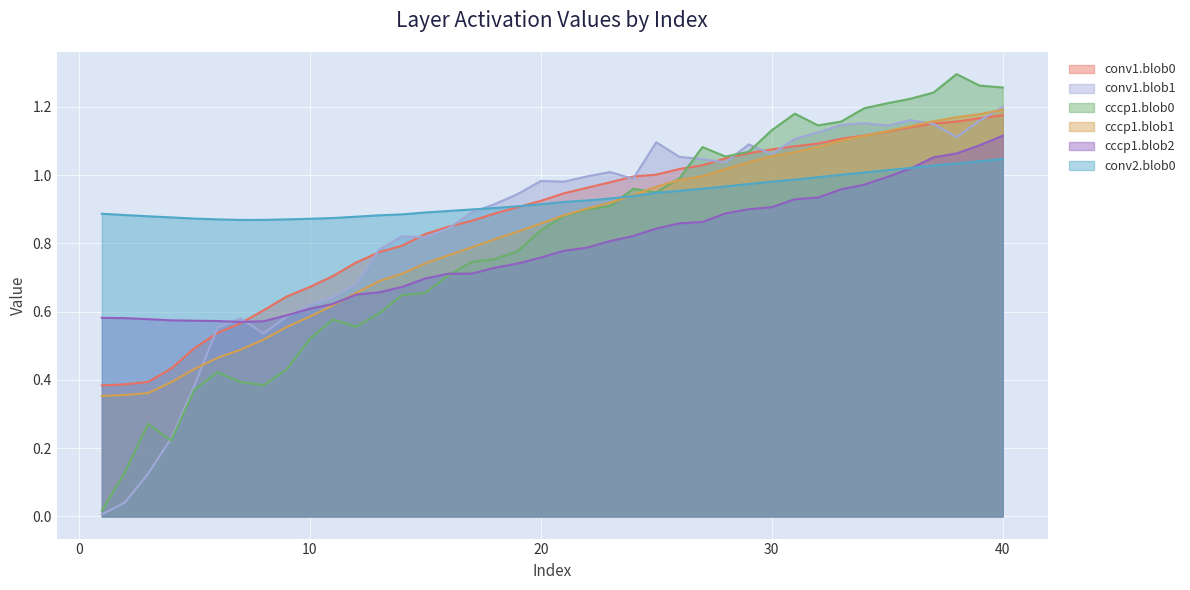

The value of cccp1.blob1 at 38 is 1.2. True or false?

True